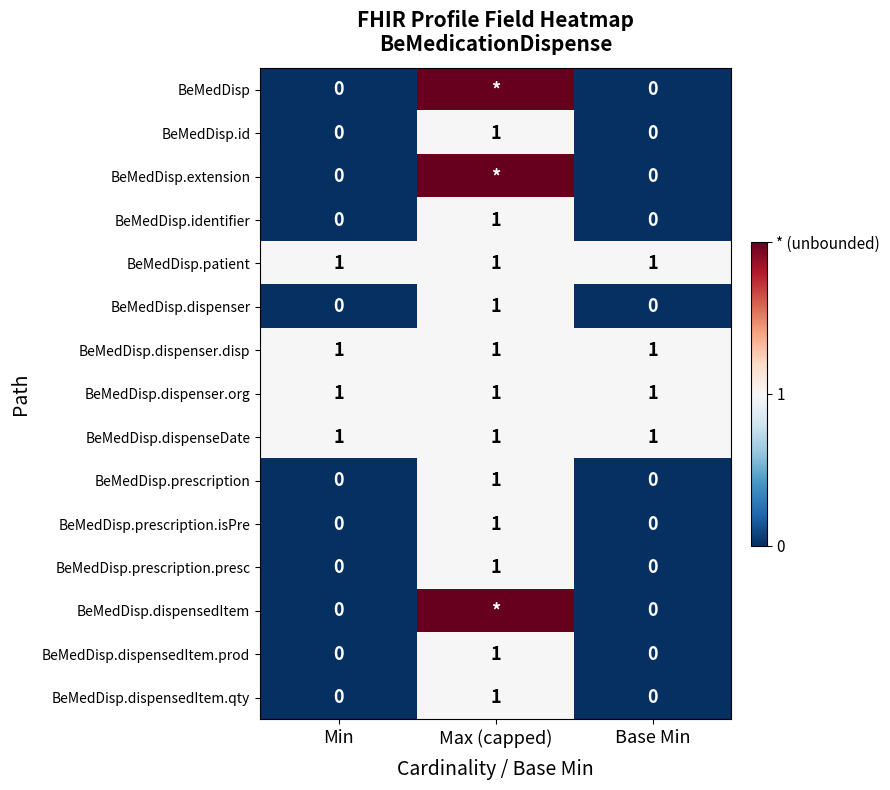

True or false: BeMedDisp.dispenseDate has a value of 1 at Base Min.

True